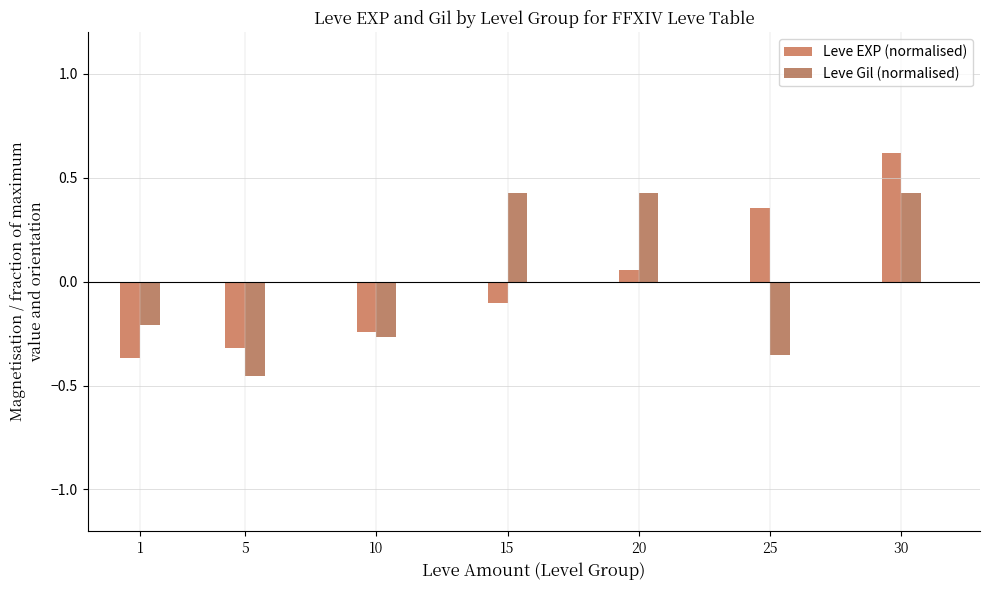

The Leve EXP (normalised) series shows 0.8 at 30. True or false?

False